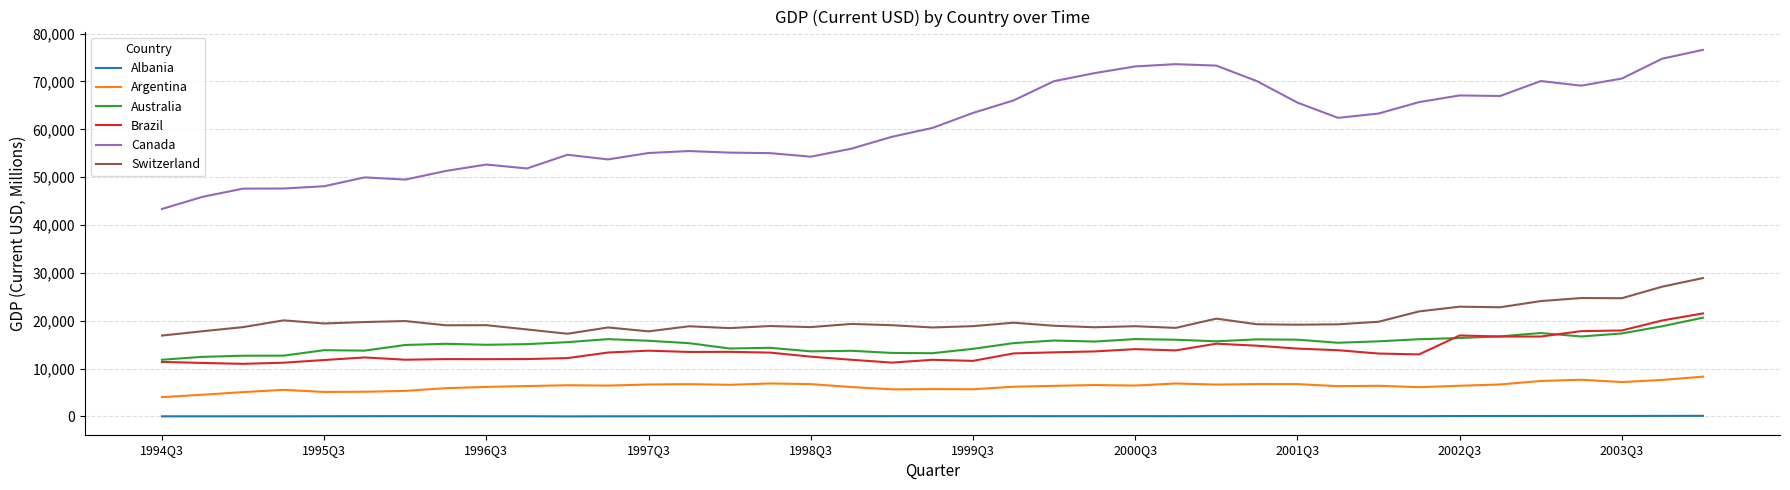

True or false: Switzerland and Australia cross at least once.

False